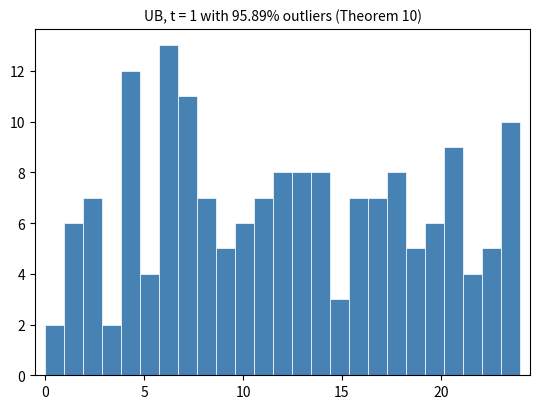

Around what value on the x-axis is the tallest bar? Give the approximate position of its centre, as read against the axis.

6.0